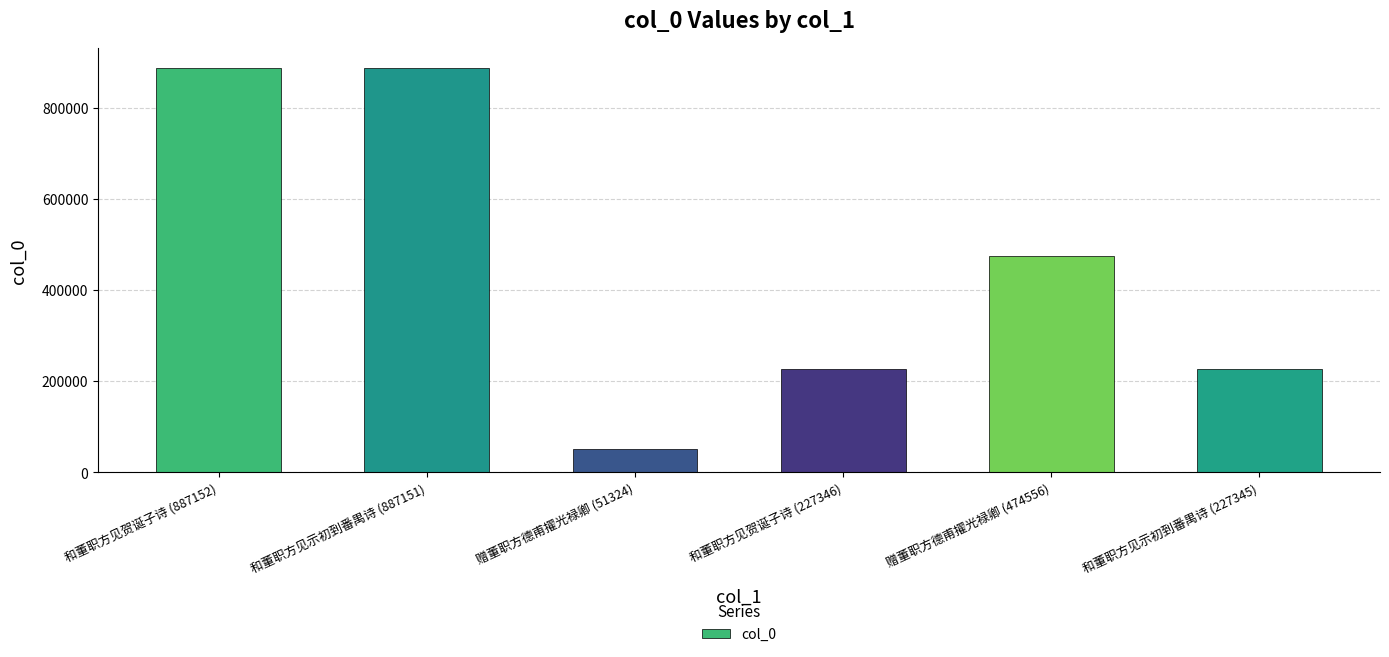

What is the sum of the values at 和董职方见贺诞子诗 (887152) and 和董职方见示初到番禺诗 (227345)?

1114497